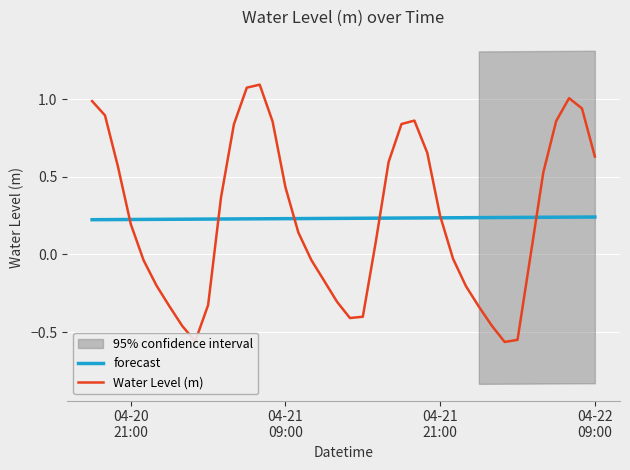

Reading left to right, what are all the values shown in this chart?

forecast: 0.2	0.2	0.2	0.2	0.2	0.2	0.2	0.2	0.2	0.2	0.2	0.2	0.2	0.2	0.2	0.2	0.2	0.2	0.2	0.2	0.2	0.2	0.2	0.2	0.2	0.2	0.2	0.2	0.2	0.2	0.2	0.2	0.2	0.2	0.2	0.2	0.2	0.2	0.2	0.2
Water Level (m): 1.0	0.9	0.6	0.2	-0.0	-0.2	-0.3	-0.5	-0.6	-0.3	0.4	0.8	1.1	1.1	0.9	0.4	0.1	-0.0	-0.2	-0.3	-0.4	-0.4	0.1	0.6	0.8	0.9	0.7	0.2	-0.0	-0.2	-0.3	-0.5	-0.6	-0.5	-0.0	0.5	0.9	1.0	0.9	0.6